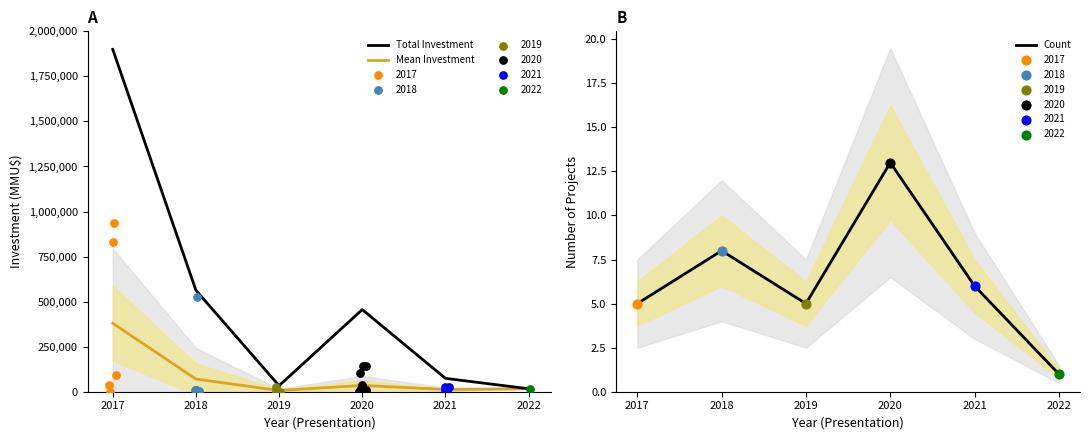

Is the value of Count at 2020 greater than the value of Mean Investment at 2021?

No